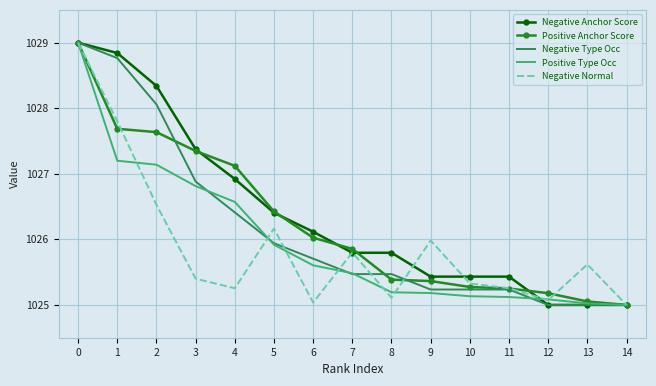

What is the difference between the maximum and minimum values in the Positive Type Occ series?

4.0